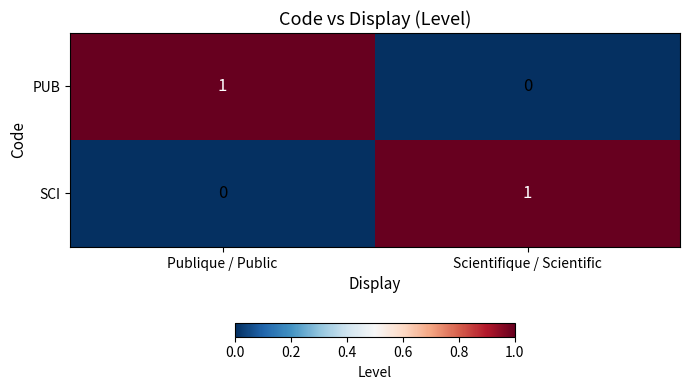

What is the spread (max minus min) of values at Scientifique / Scientific?

1